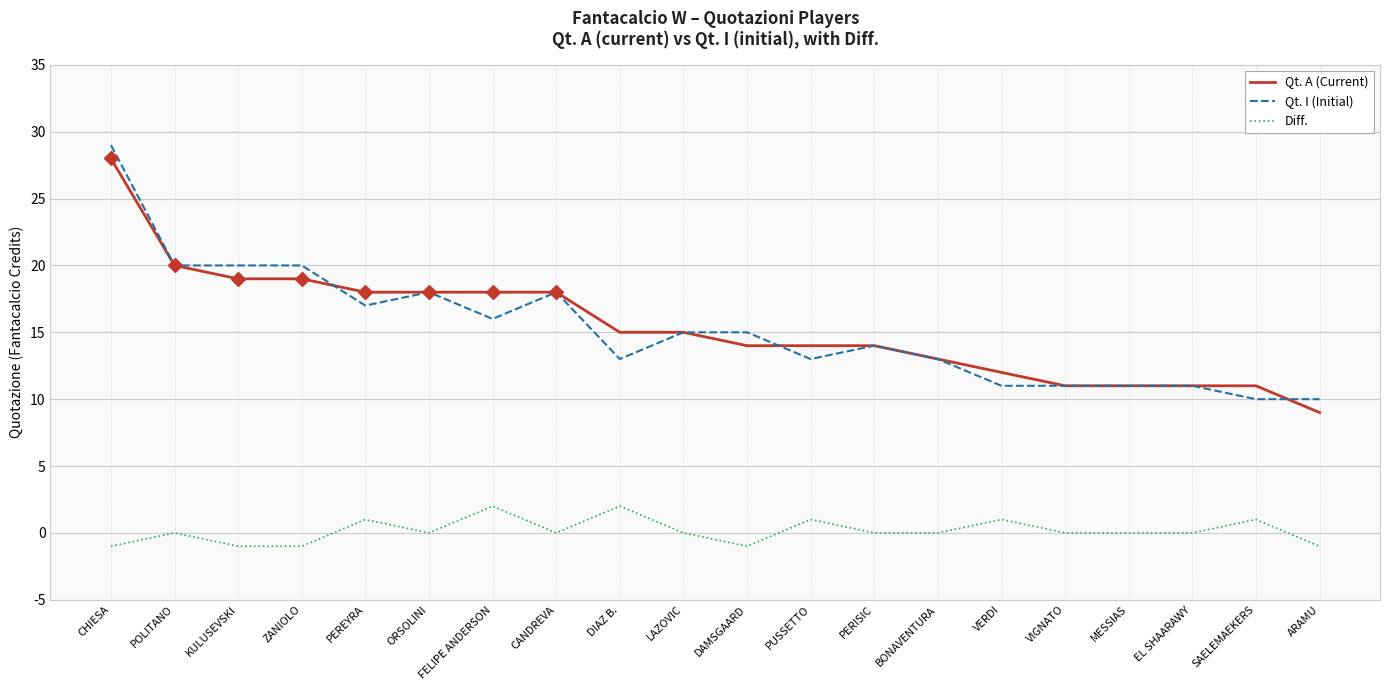

Where does the Qt. I (Initial) series first go above 15?

CHIESA